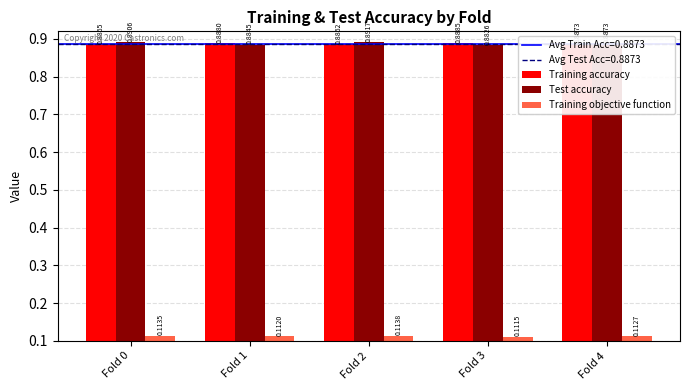

How many groups of bars are there?

5